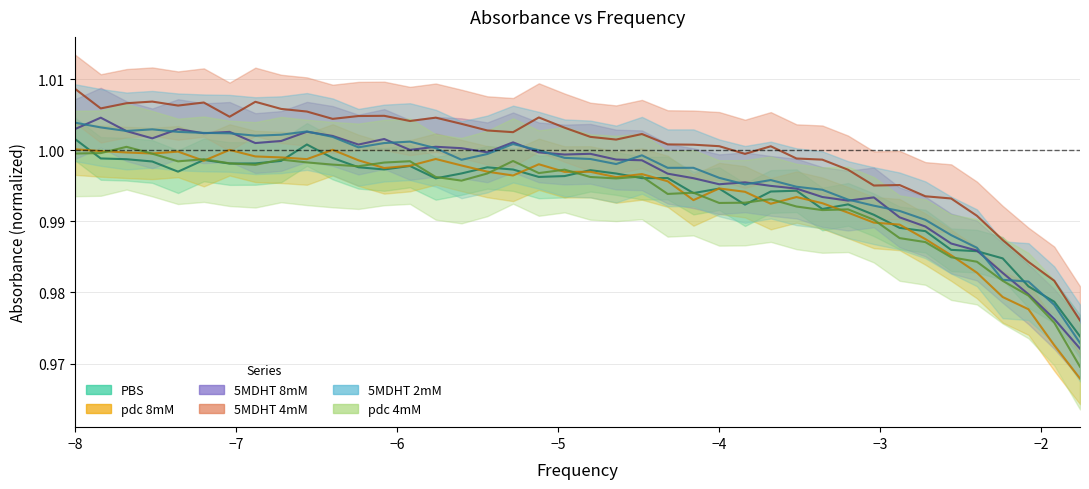

At which category does the chart reach its minimum across all series?

-1.76